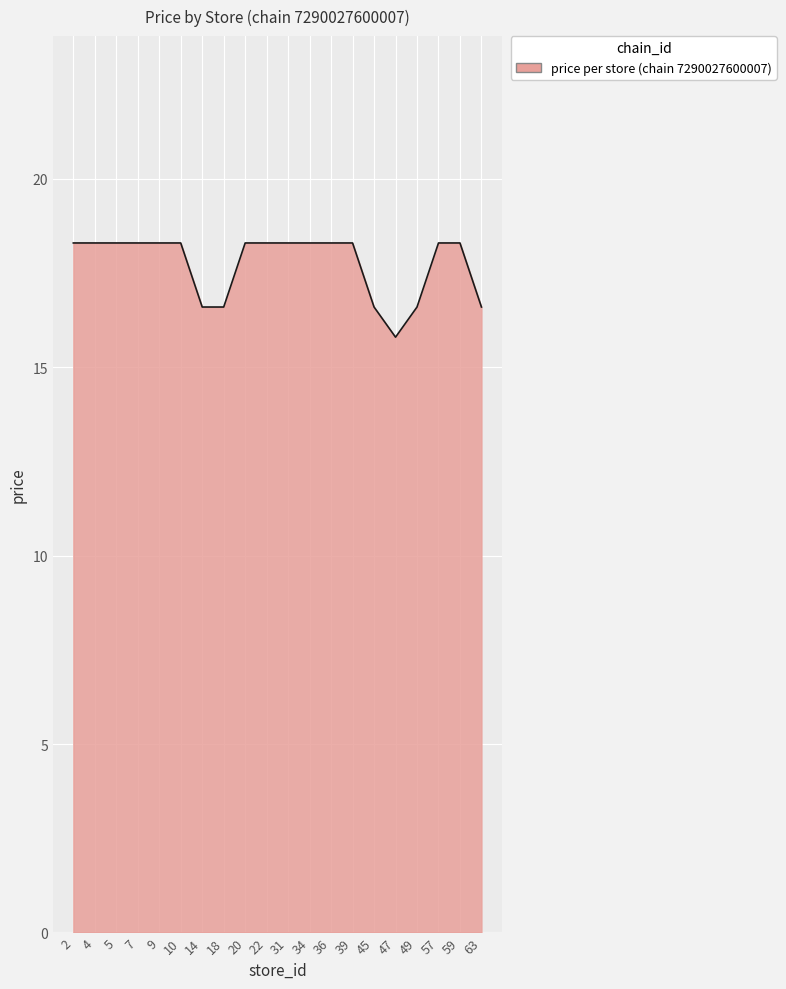

What is the change in value from 2 to 49?

-1.7